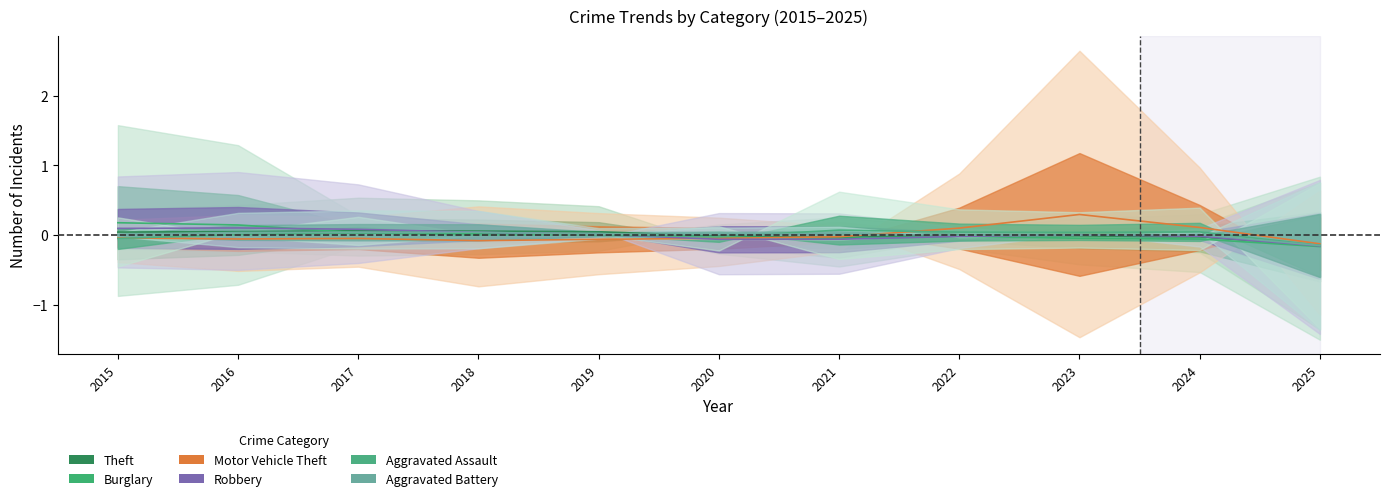

Where is Aggravated Battery nearest to the value 0?

2023